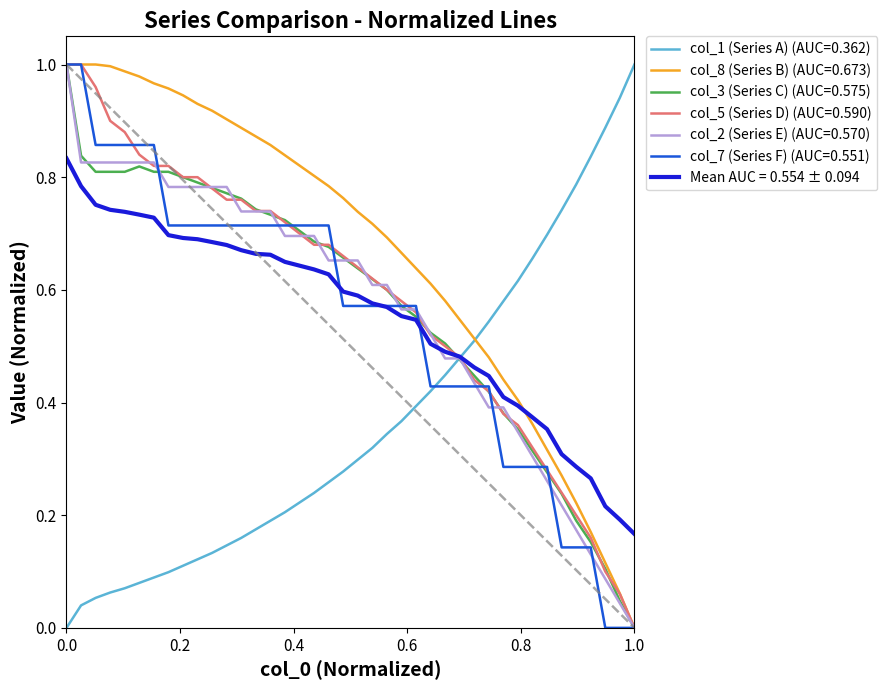

Which series has the largest total across all categories?

col_8 (Series B) (AUC=0.673)